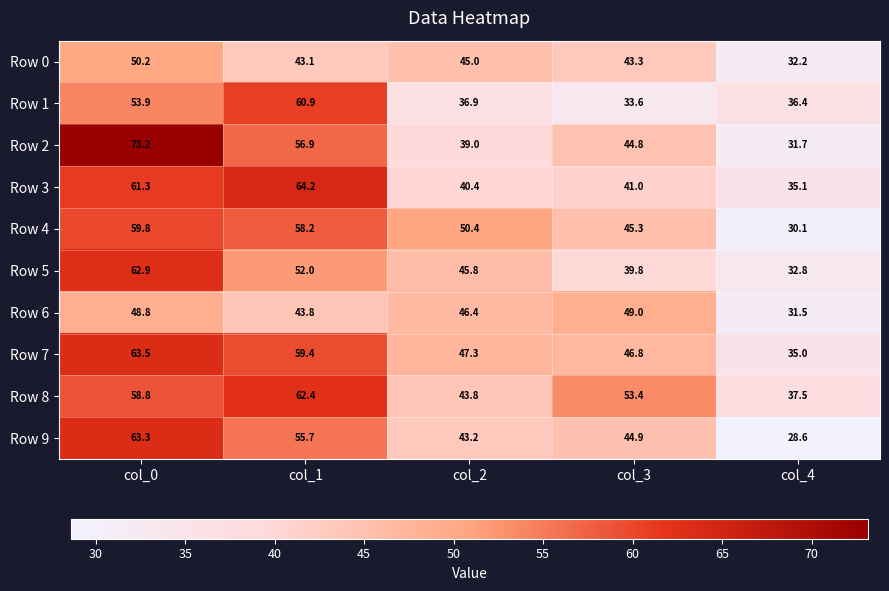

At which label does Row 8 first exceed 53?

col_0